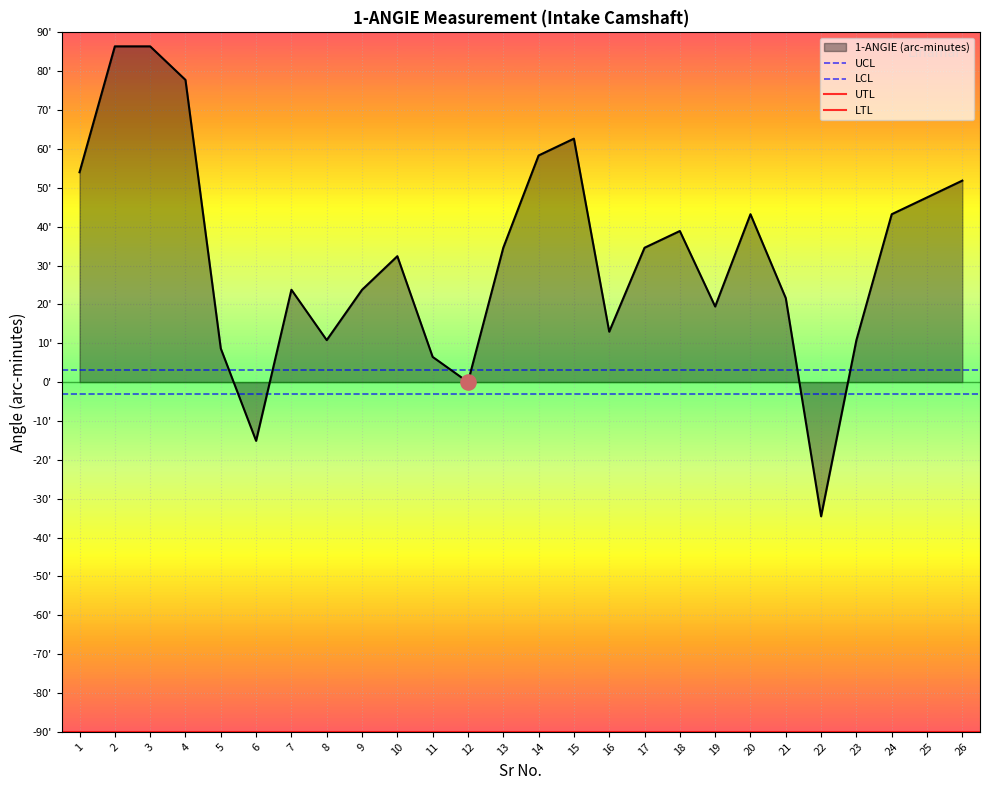

Is the value of UTL at 2 greater than the value of UCL at 2?

Yes